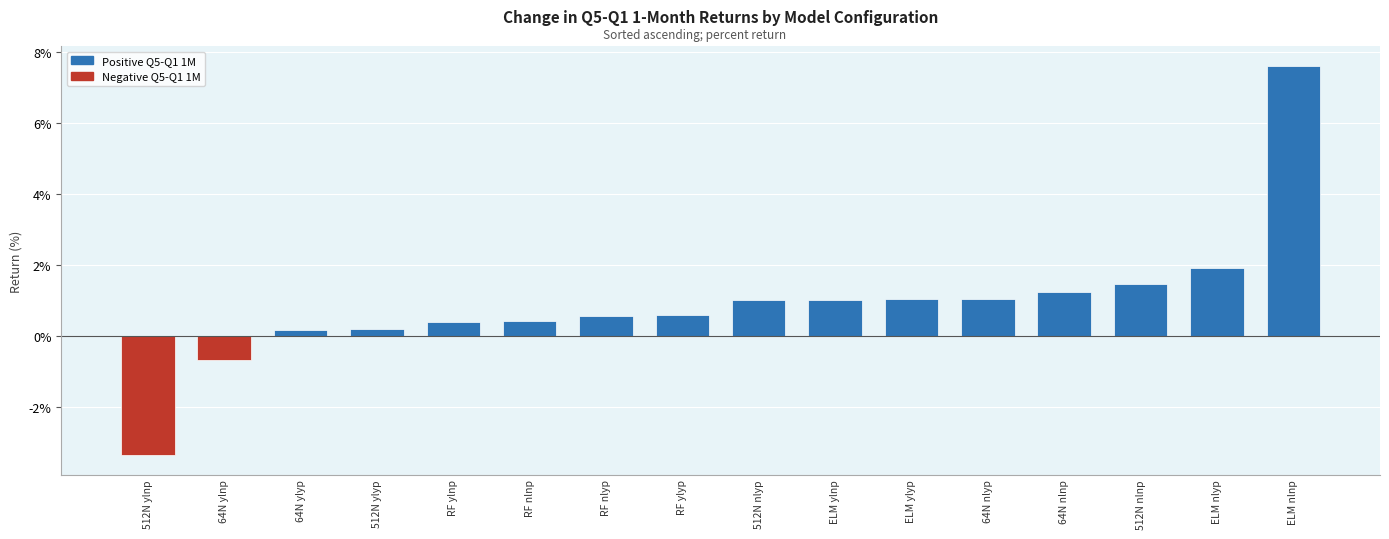

Does the chart contain stacked bars?

No